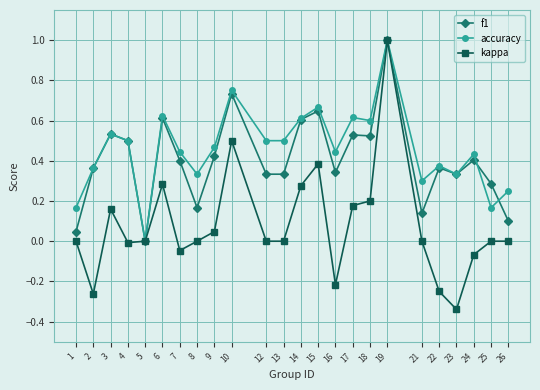

Where is the first local maximum for kappa?

3